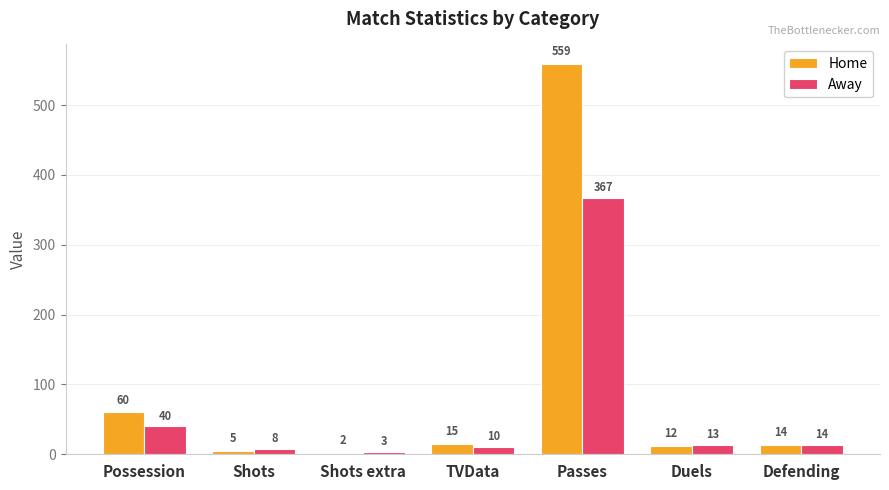

What is the value of the Home bar at the 6th from the left?

12